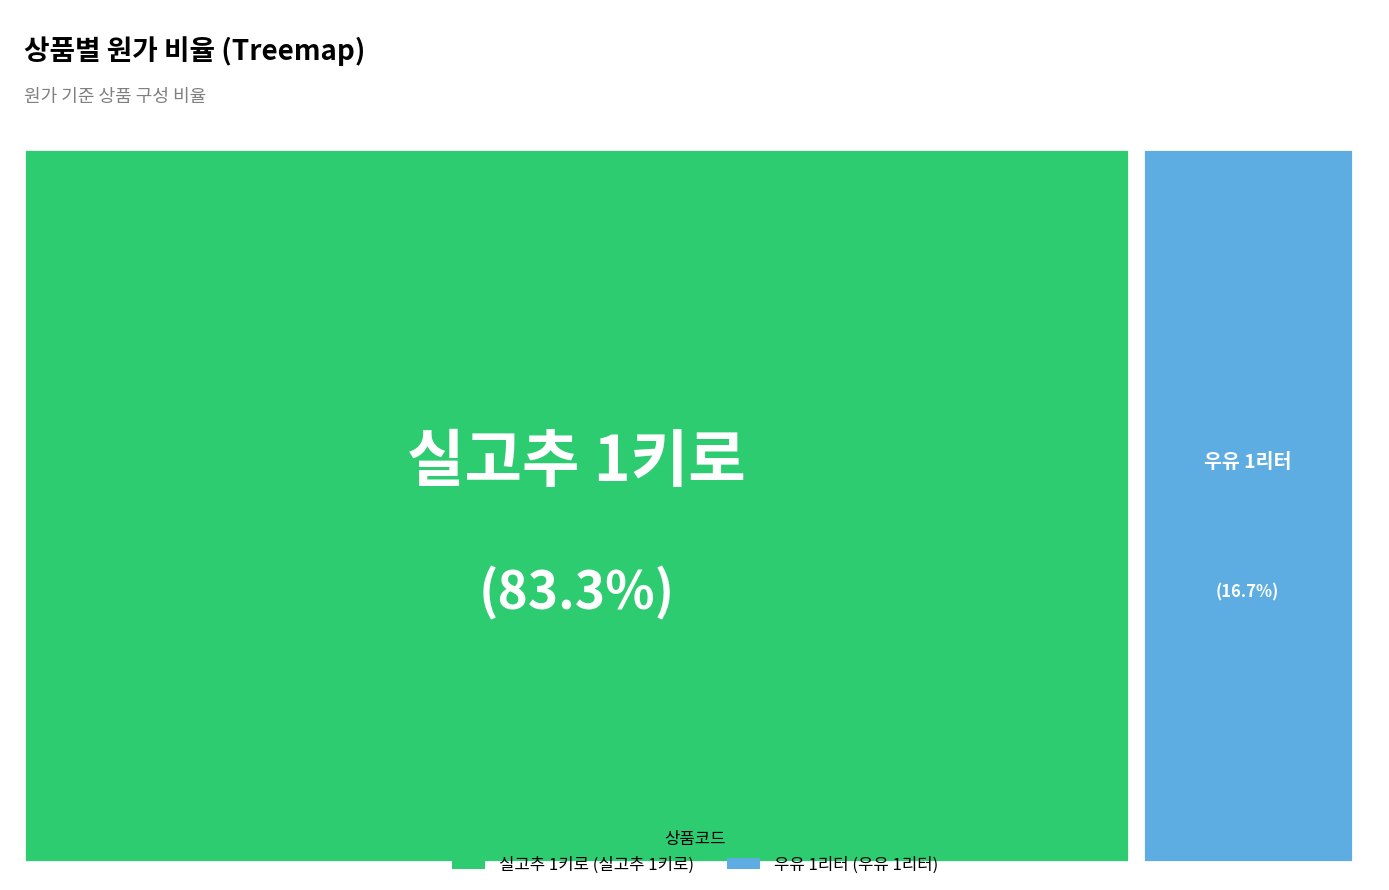

To the nearest percent, what is the combined percentage of 1001998 and 1001999?

100%